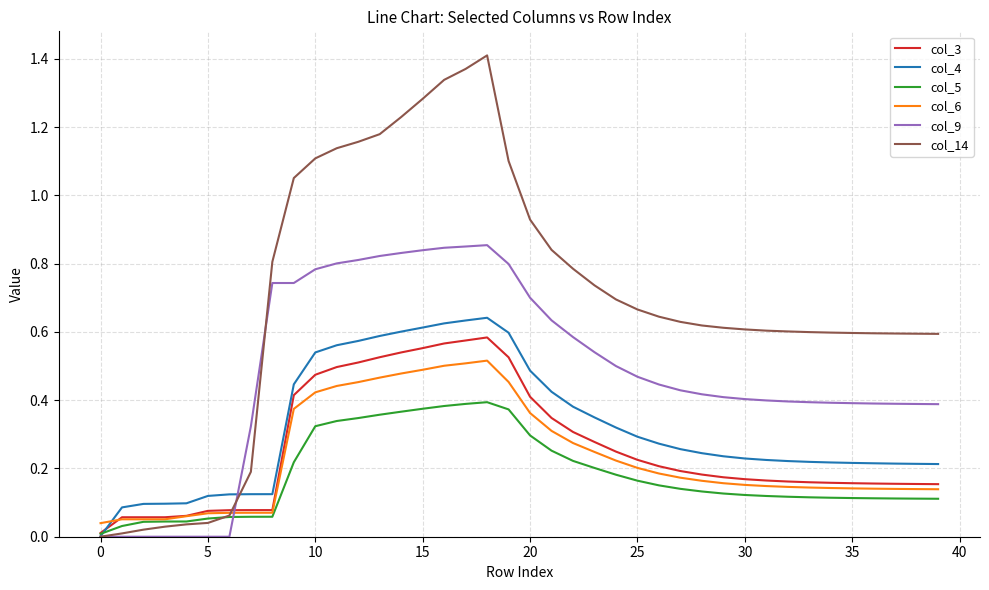

Rank the series by their maximum value, from highest to lowest.

col_14, col_9, col_4, col_3, col_6, col_5